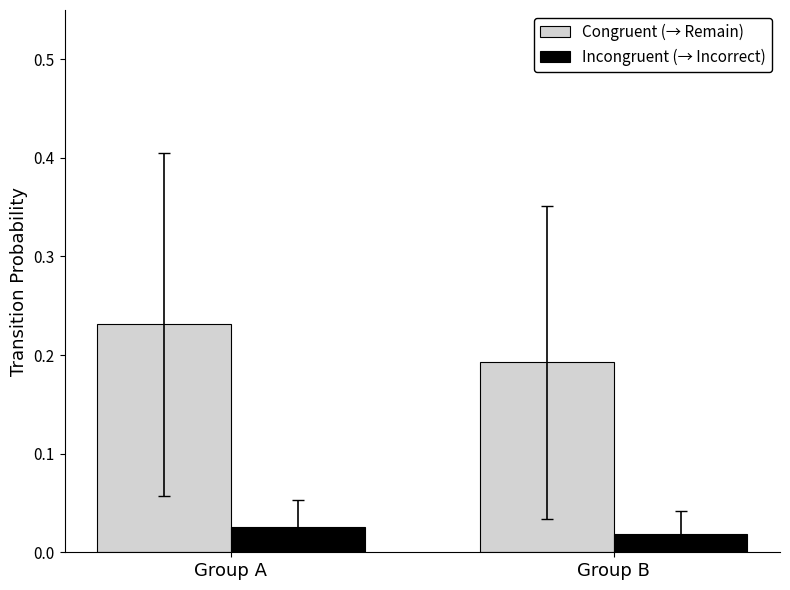

How many bars are there in total?

4